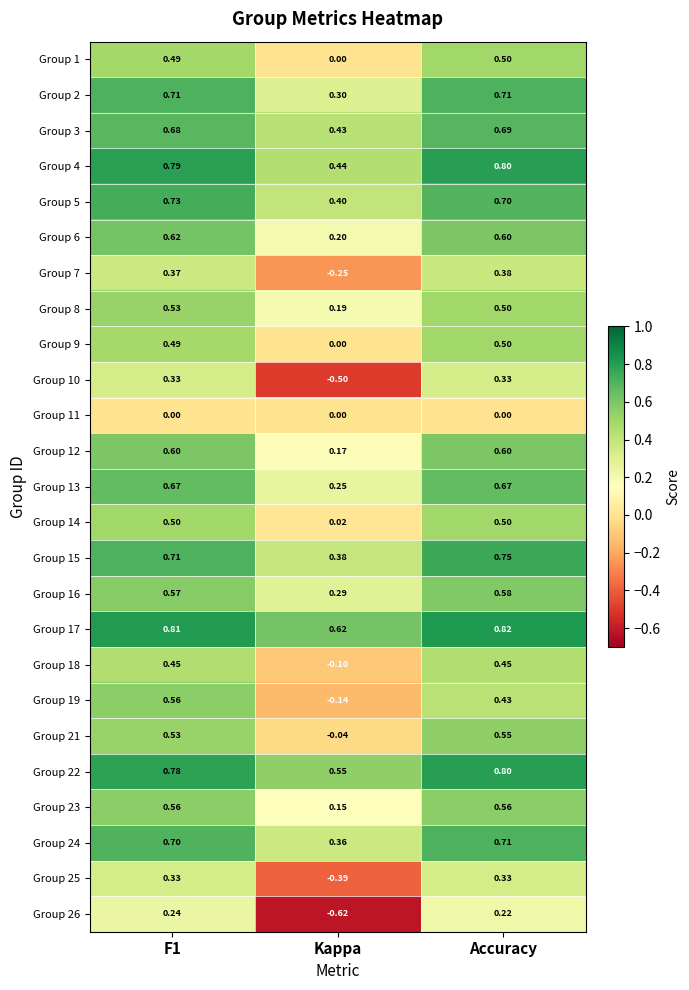

How many distinct data groups are displayed?

25